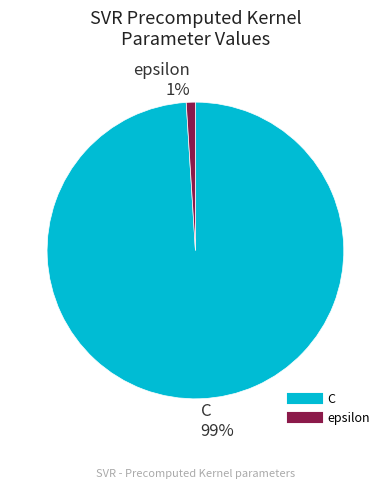

To the nearest percent, what portion does epsilon represent?

1%